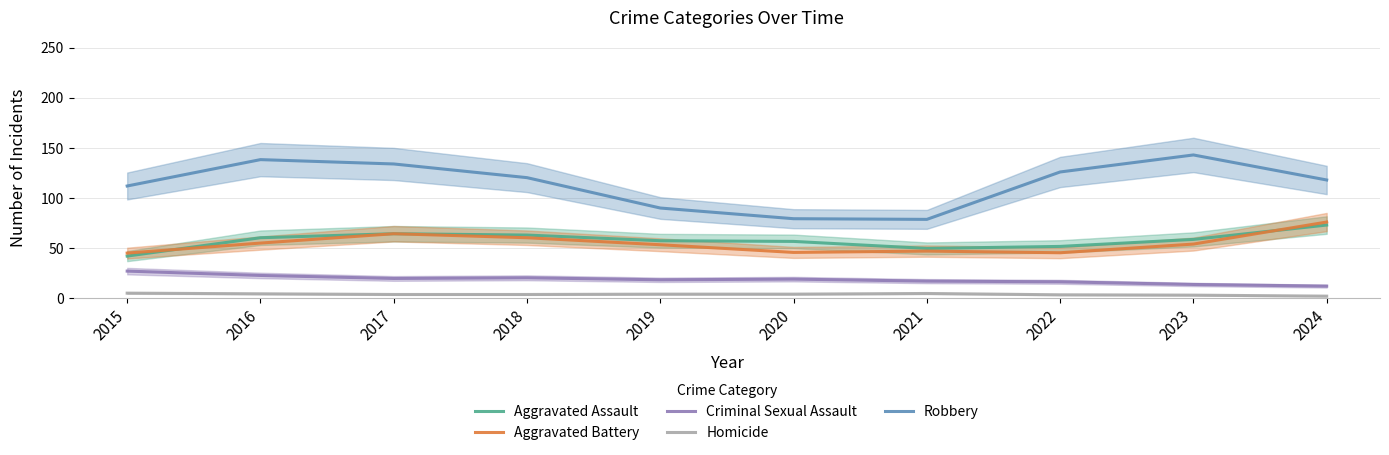

Which category has the highest value in the Aggravated Assault series?

2024